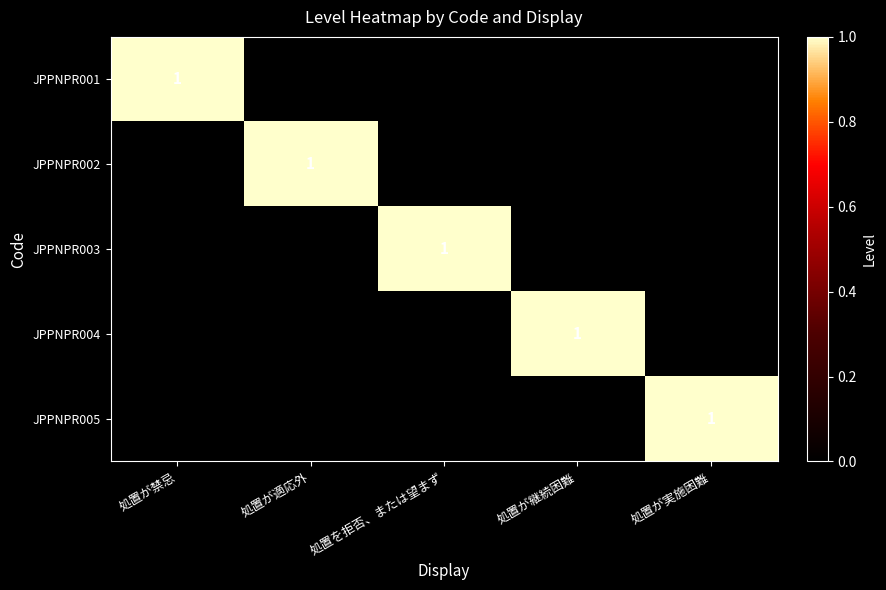

Which series has the largest total across all categories?

JPPNPR001